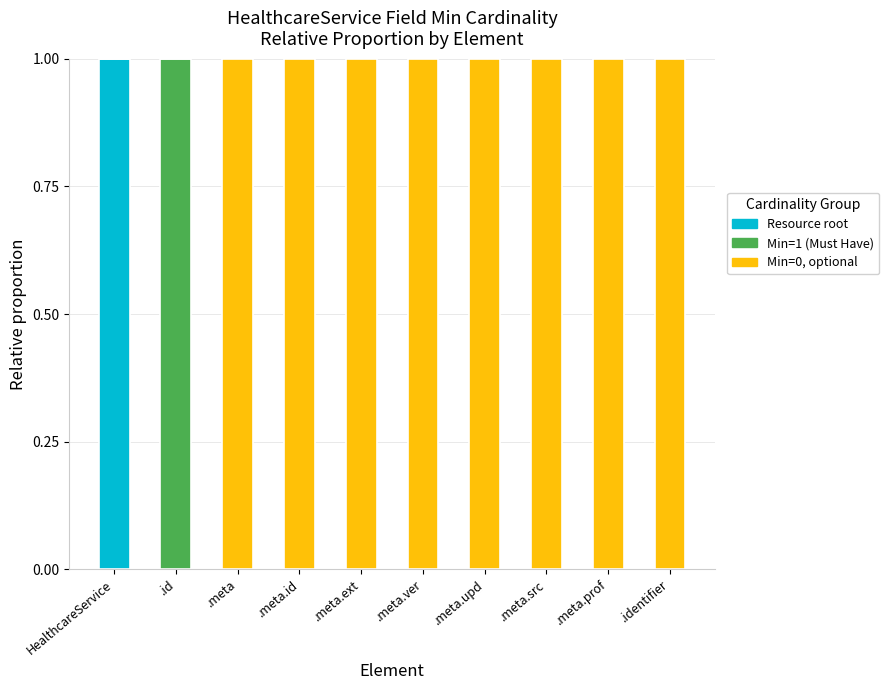

Does the chart contain stacked bars?

Yes